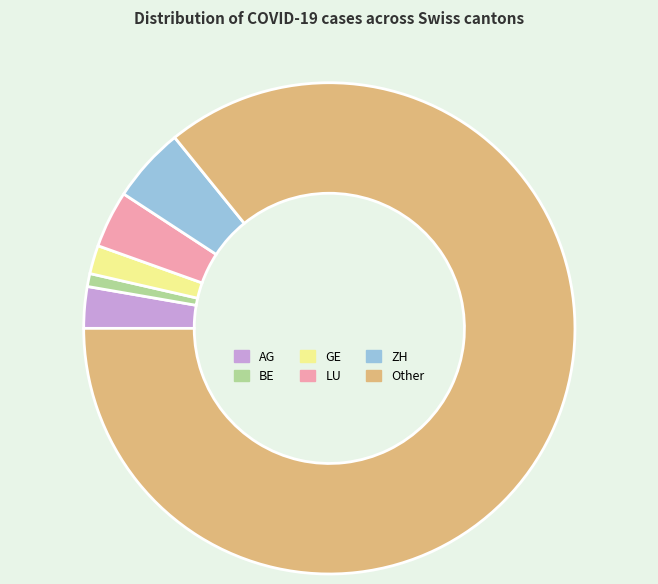

Is the sum of LU and GE greater than half?

No